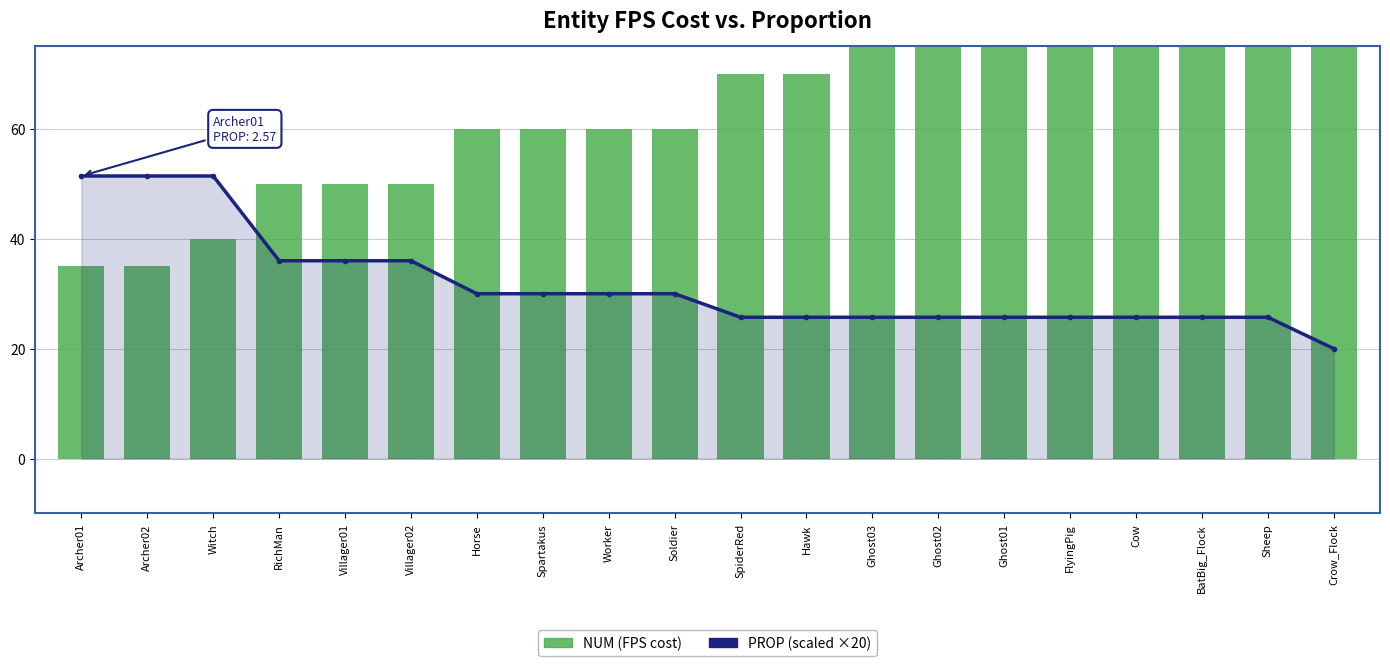

List the series in order of their peak value, lowest first.

PROP (scaled ×20), NUM (FPS cost)